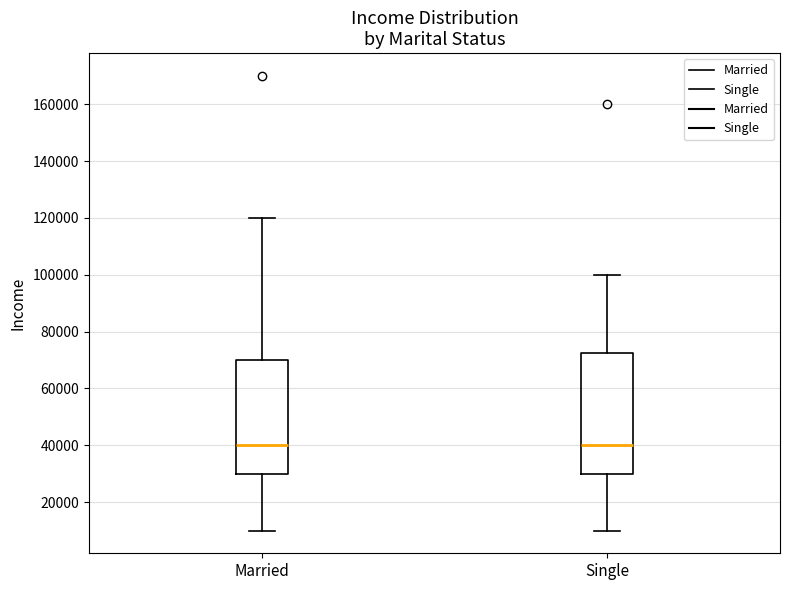

Reading left to right, transcribe this box plot: for each box, give where its median line is, the range the box spans, and where its two whiskers end, as read against the y-axis. The values are not printed on the chart, so give them approximately, as read against the axis.

Married: median 40000, box 30000 to 70000, whiskers 10000 to 120000
Single: median 40000, box 30000 to 72000, whiskers 10000 to 100000